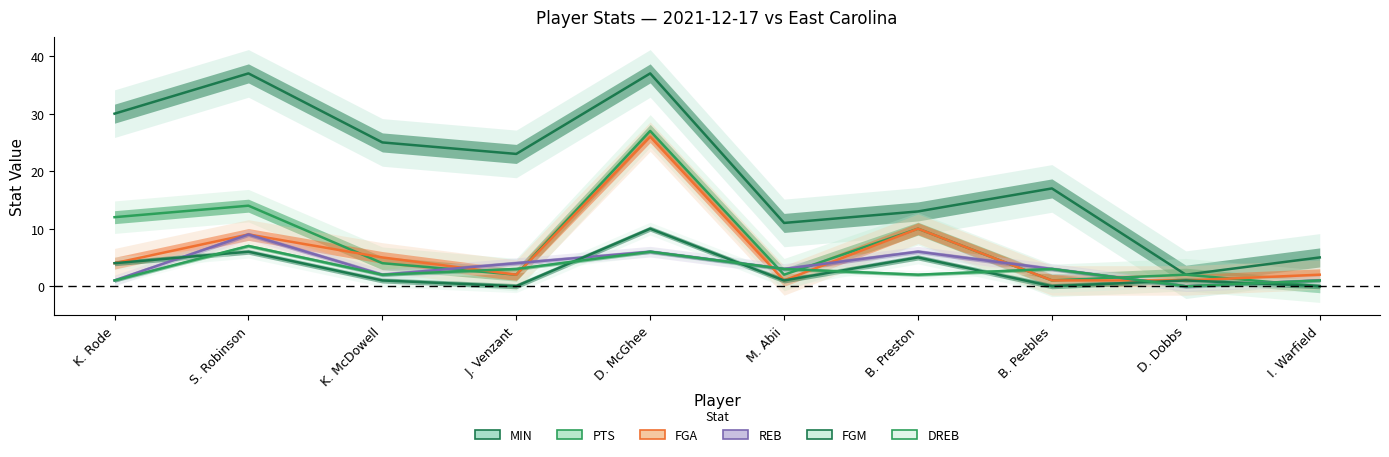

Which series ends up on top after the final intersection of FGM and DREB?

DREB